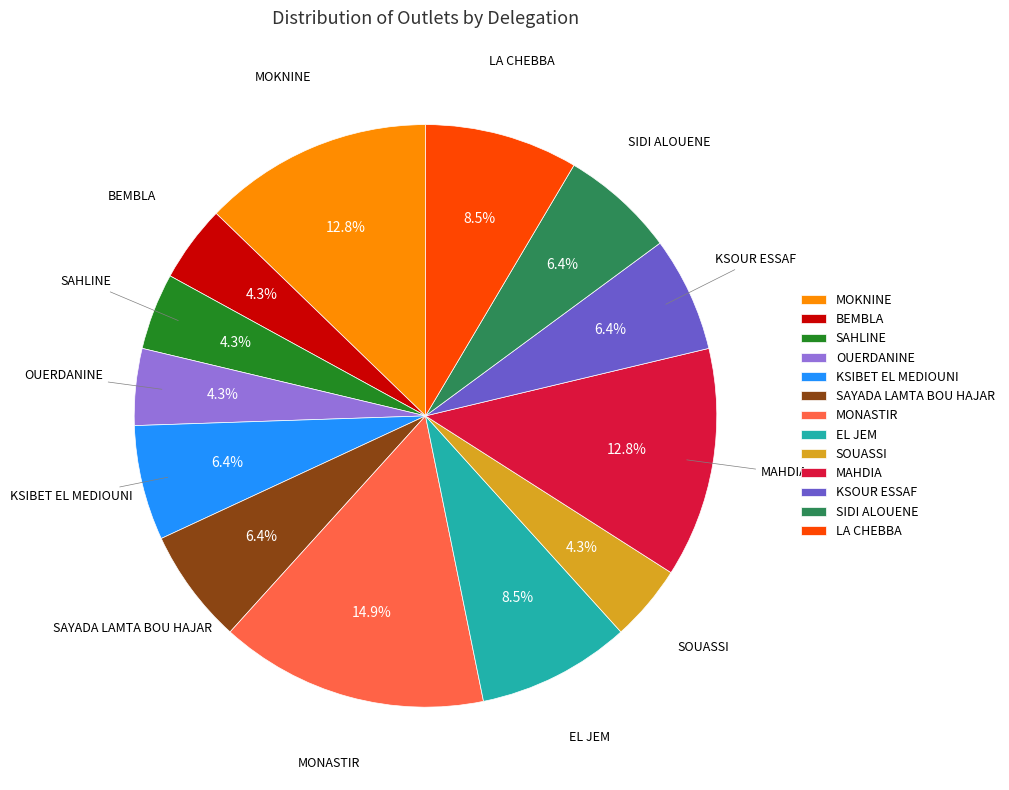

Is it true that MOKNINE is 13% of the pie?

True